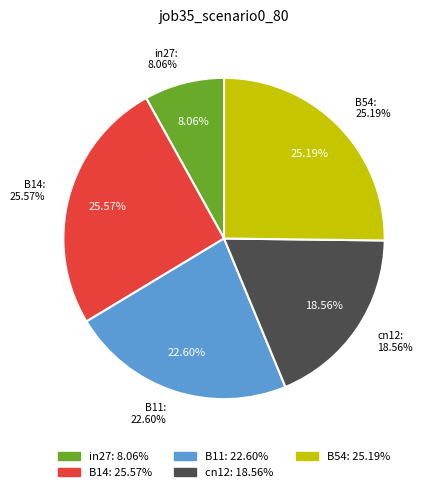

Which category has the smallest portion of the pie?

in27